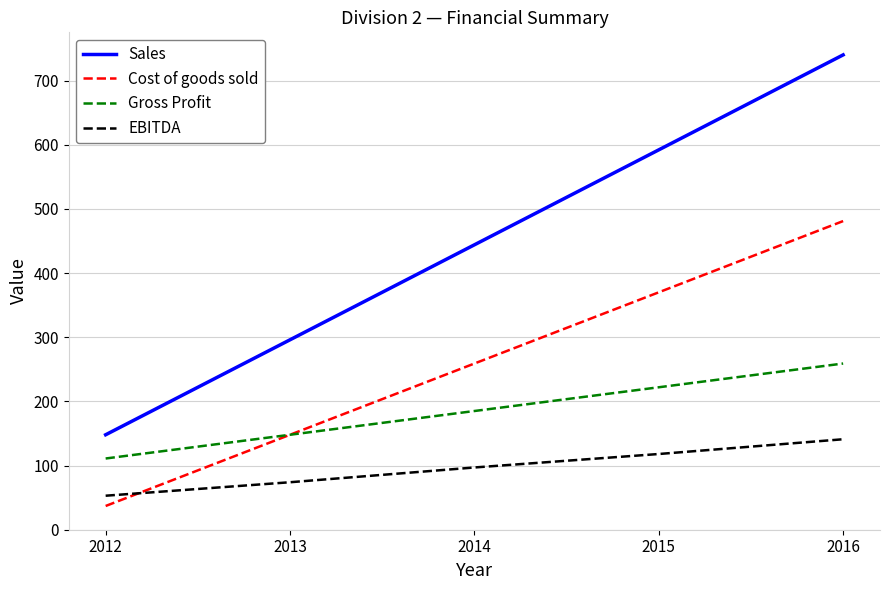

The Sales series shows 357 at 2015. True or false?

False